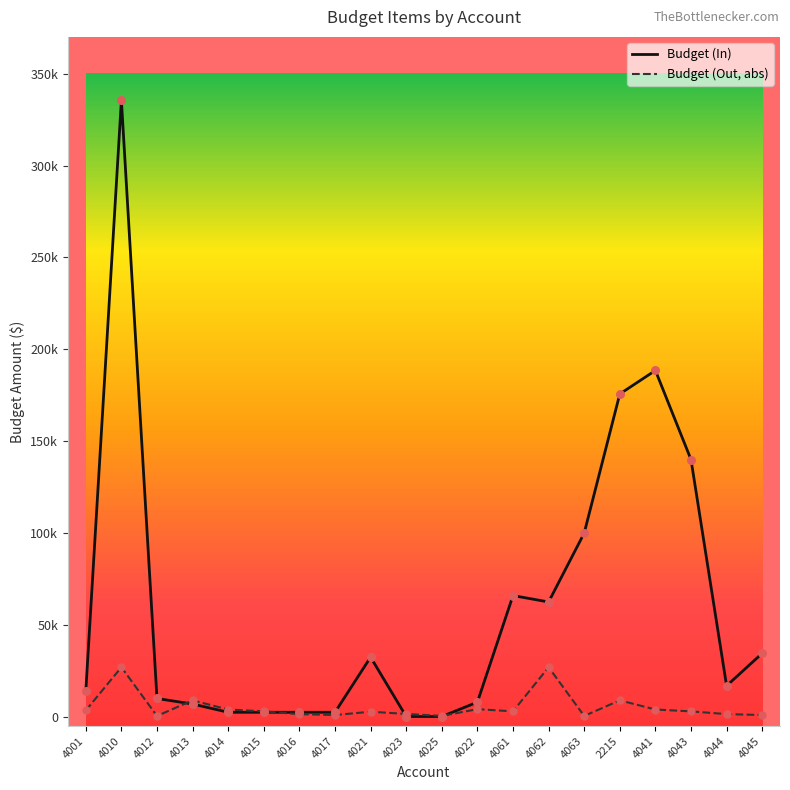

Is the value of Budget (Out, abs) at 4001 greater than the value of Budget (In) at 4045?

No